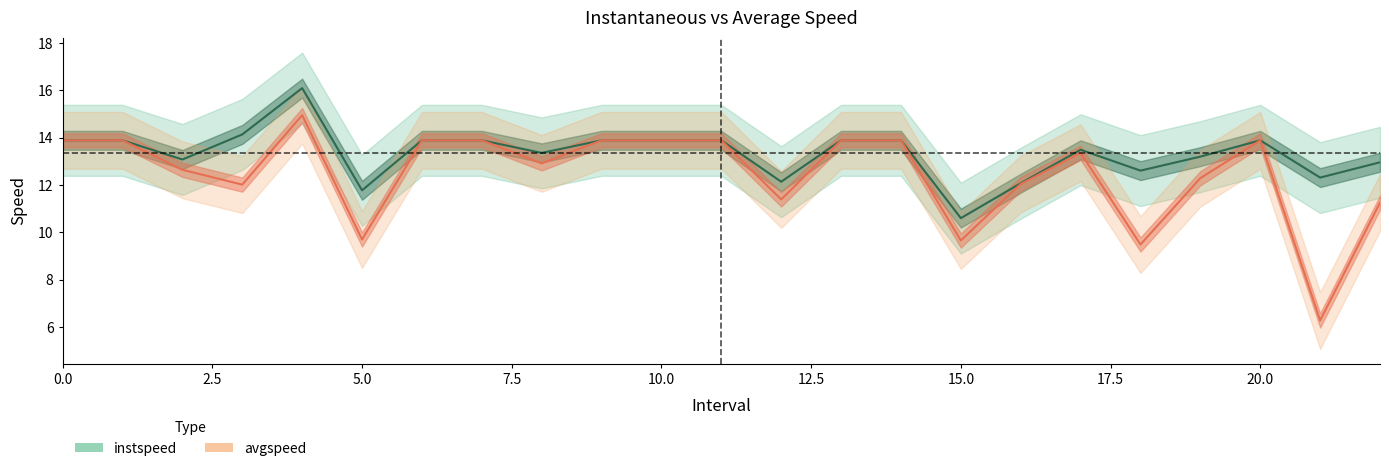

What is the spread (max minus min) of values at 19?

0.9